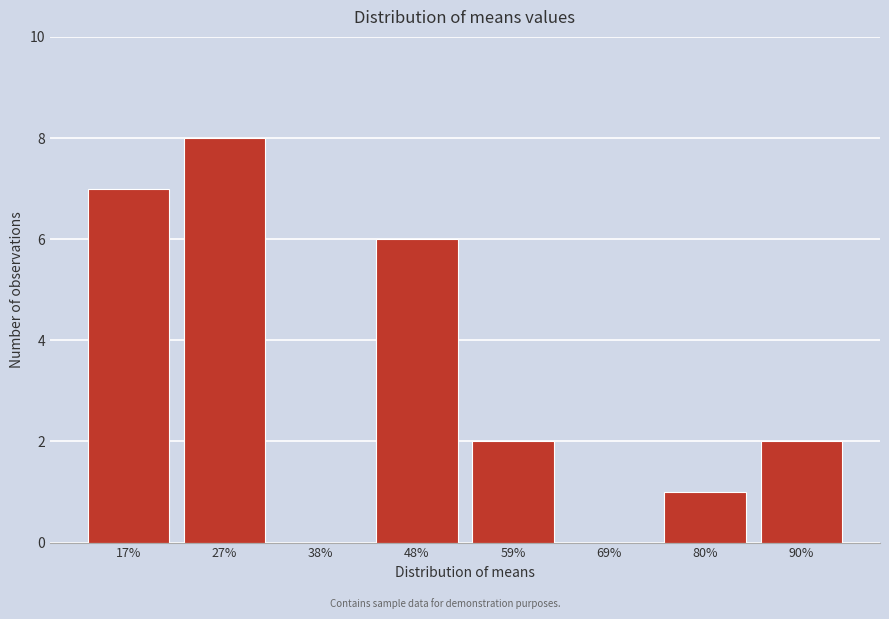

Reading left to right, transcribe all the data shown in this chart.

17%=7	27%=8	38%=0	48%=6	59%=2	69%=0	80%=1	90%=2